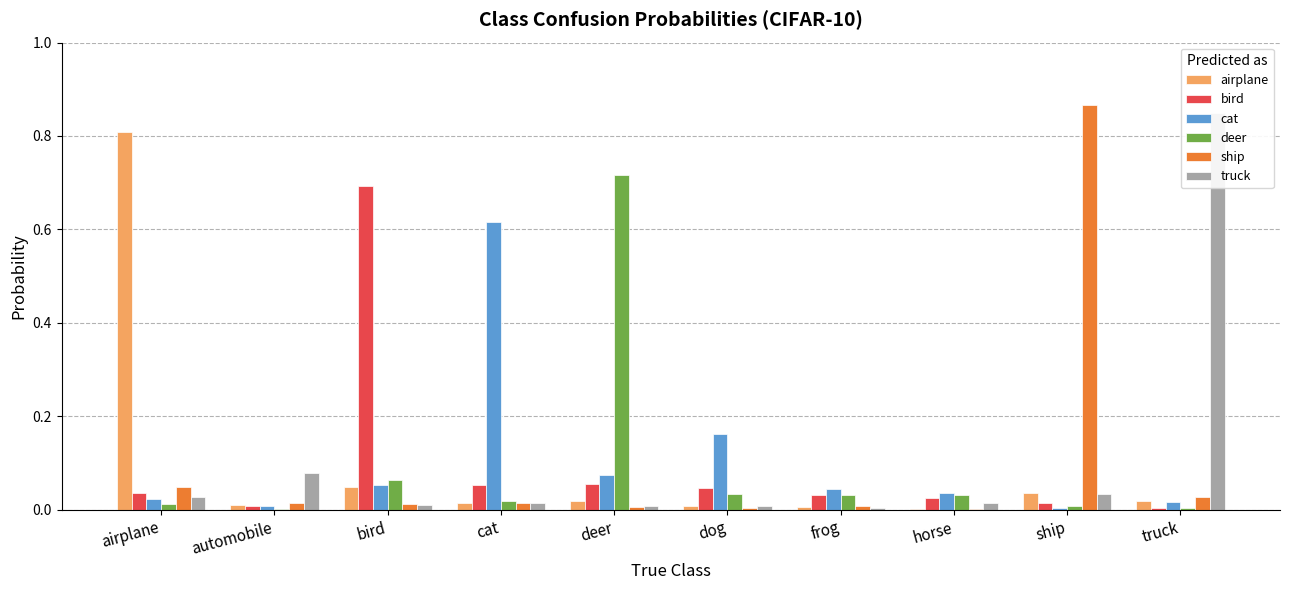

Are the bars grouped side by side (vs. stacked)?

Yes